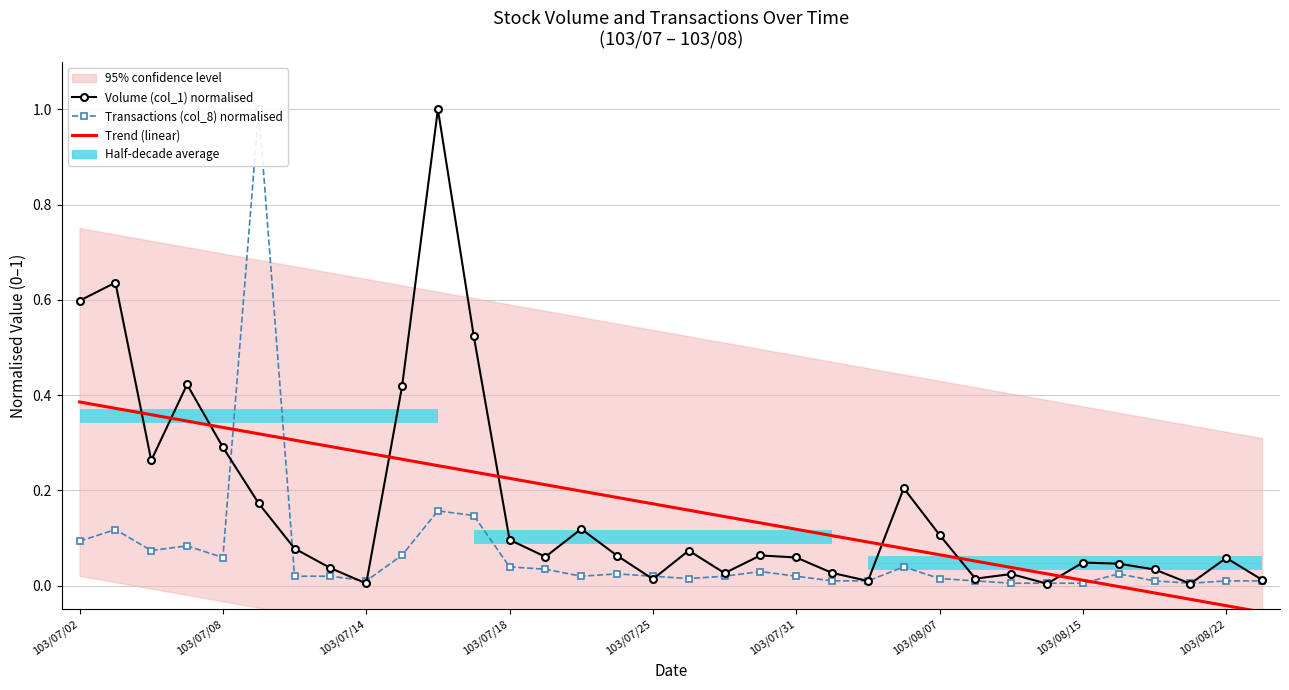

What is the difference between the maximum and minimum values in the Volume (col_1) normalised series?

1.0